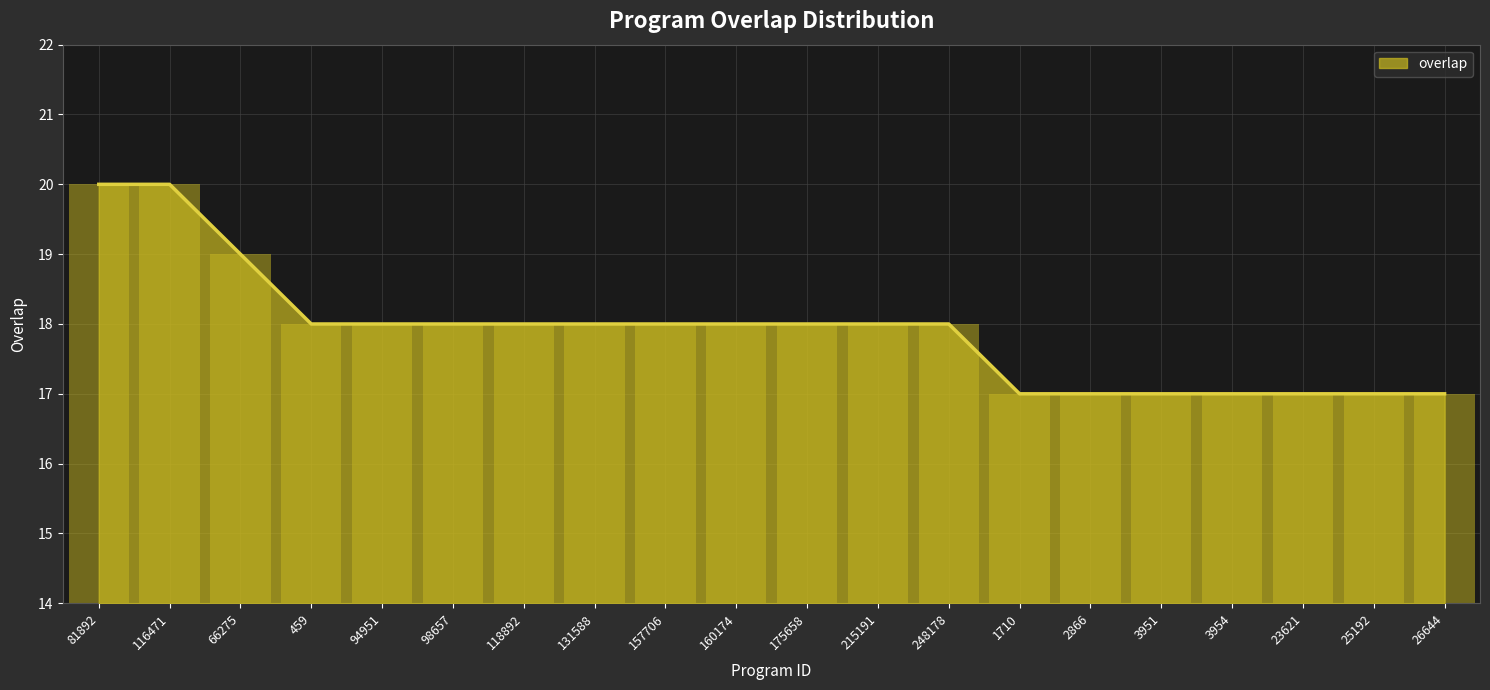

What position from the right is 215191?

9